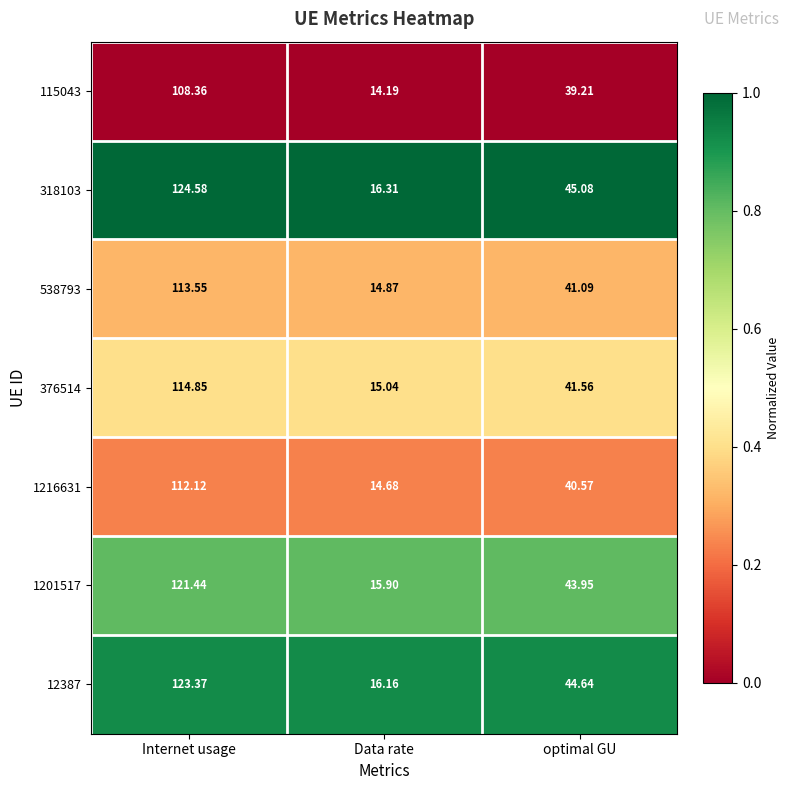

List the labels in order of 115043 value, smallest first.

Data rate, optimal GU, Internet usage